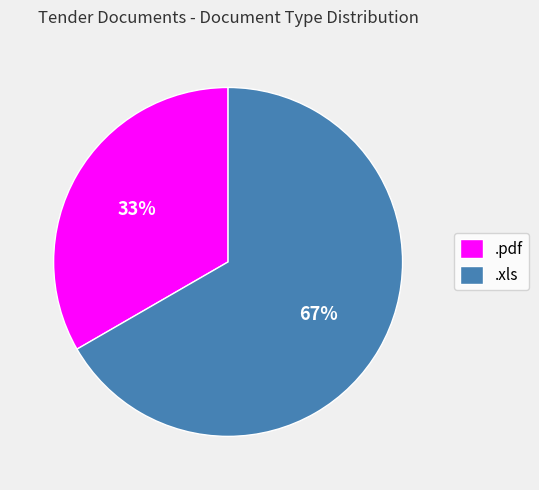

Approximately how many times larger is the value at .pdf compared to .xls?

0.5